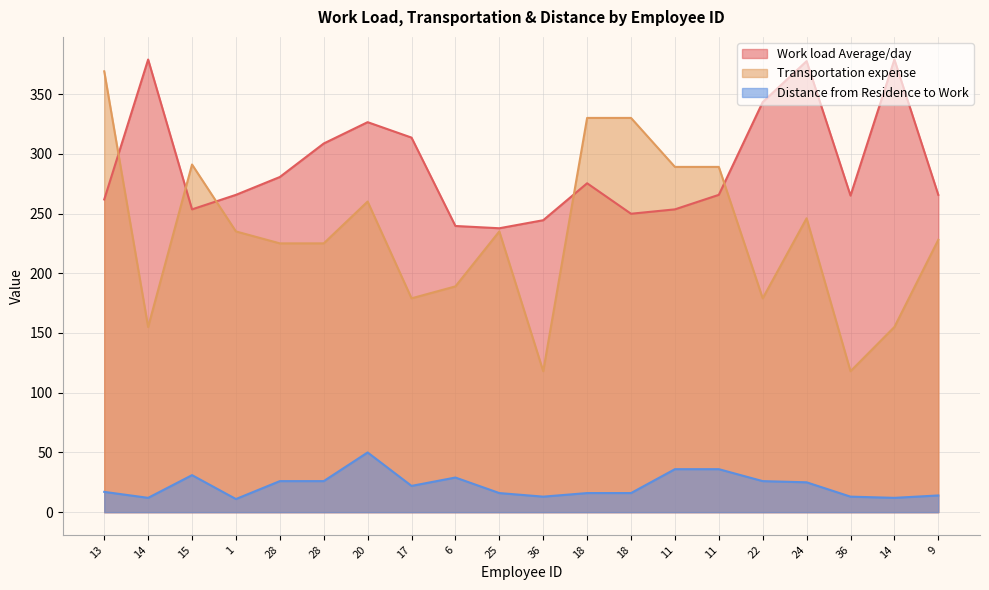

How many interior local valleys does the Work load Average/day series have?

4